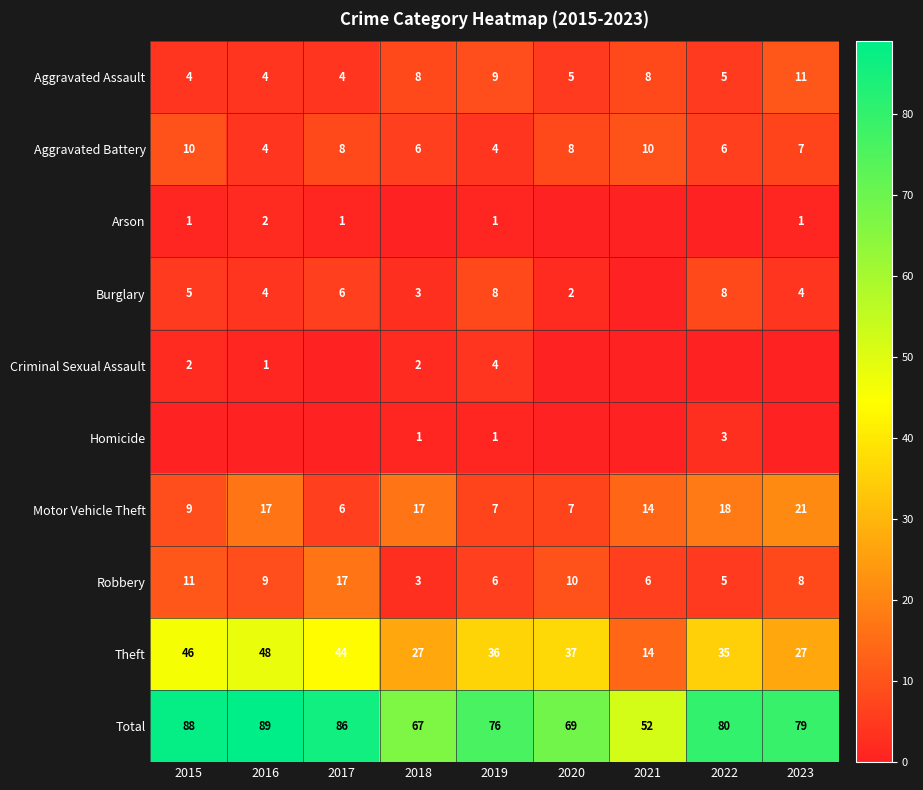

Is the value of Motor Vehicle Theft at 2020 greater than the value of Aggravated Assault at 2019?

No